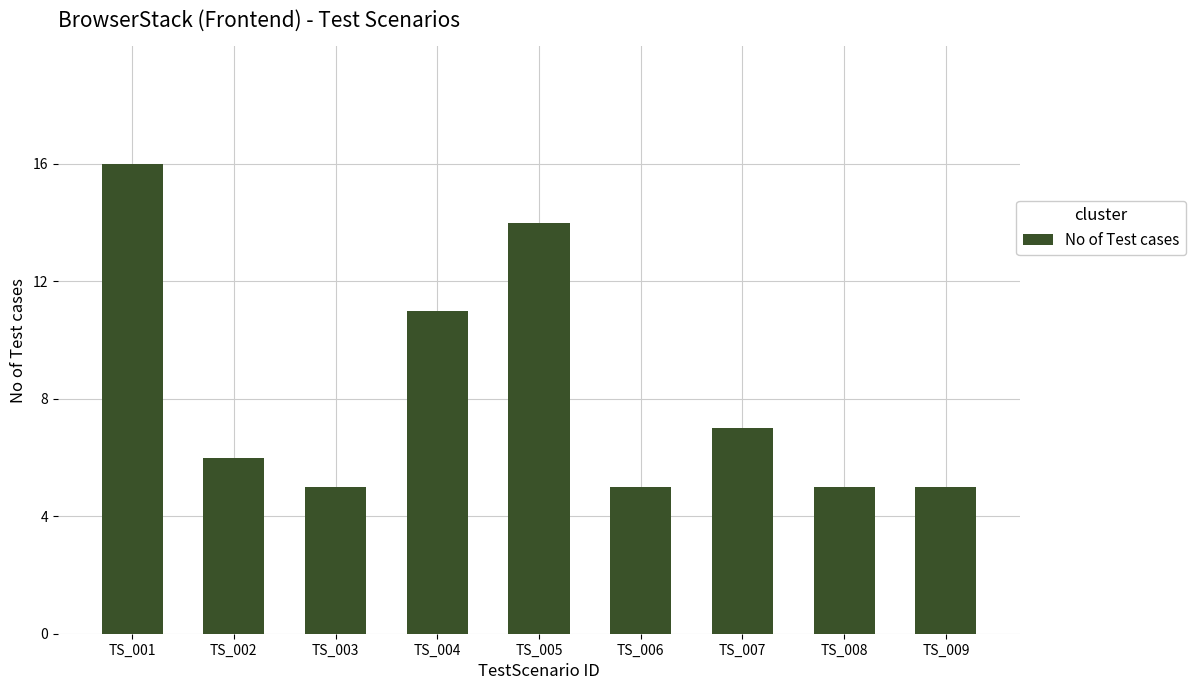

What is the difference between the maximum and minimum values?

11